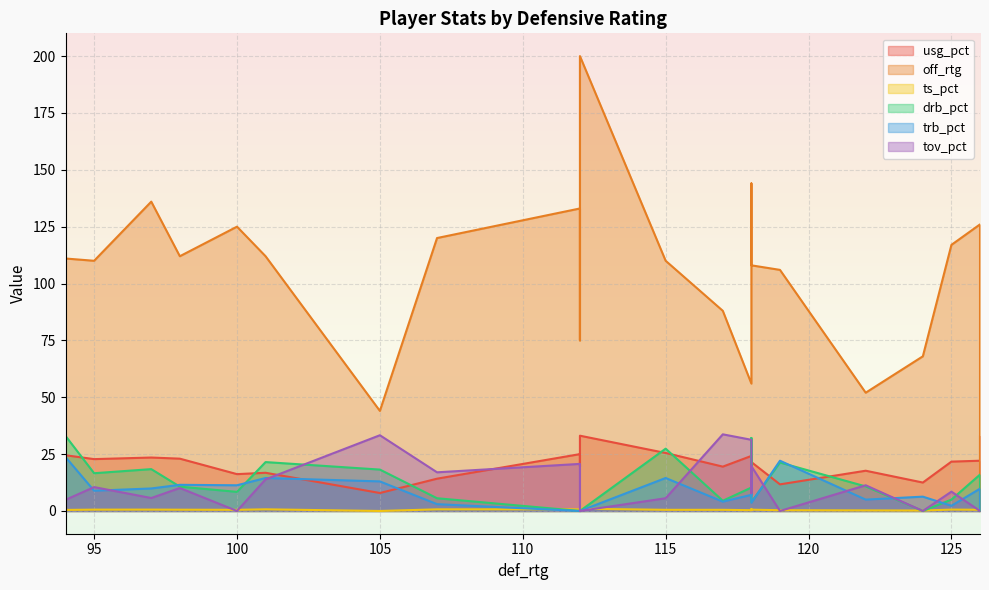

After their last crossing, which series has the higher values: usg_pct or trb_pct?

usg_pct